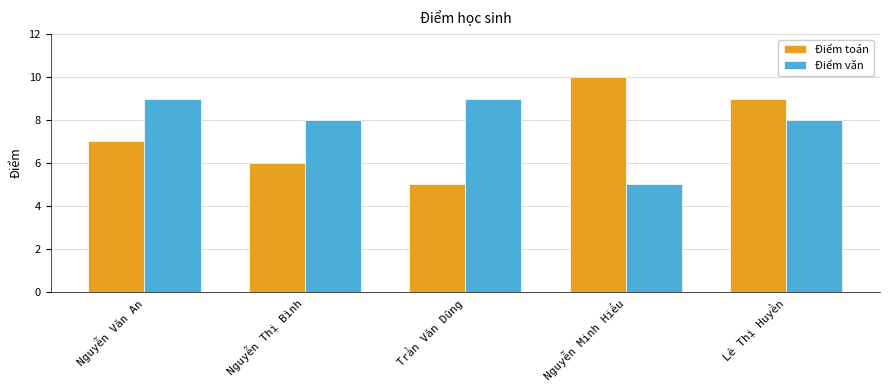

What is the maximum value shown in the chart?

10